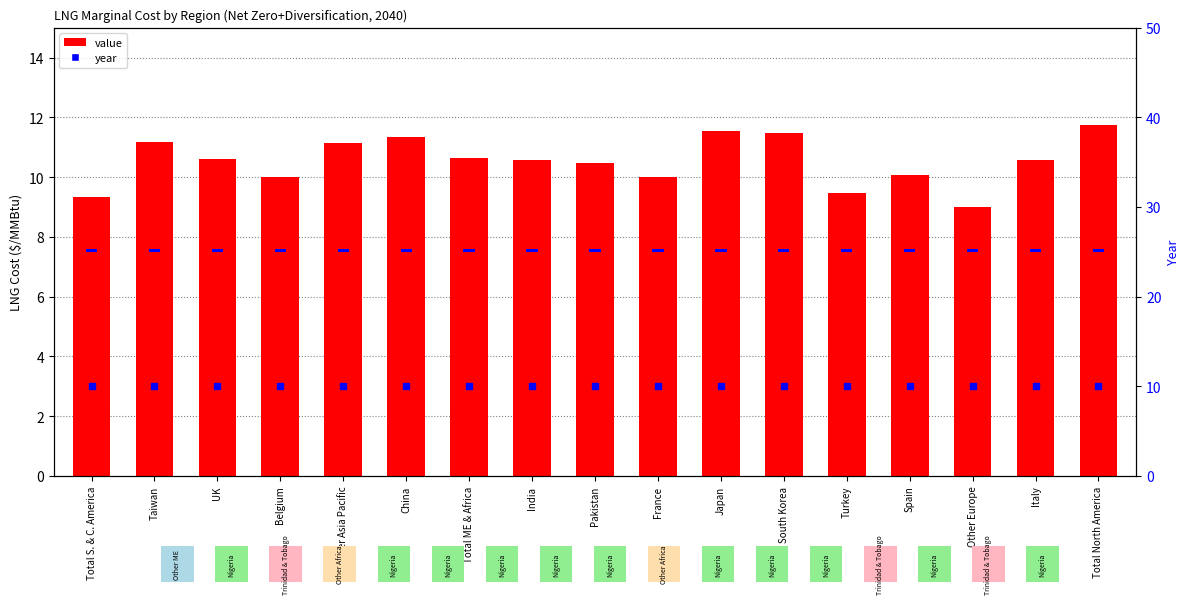

What is the average value of the value series?

10.5